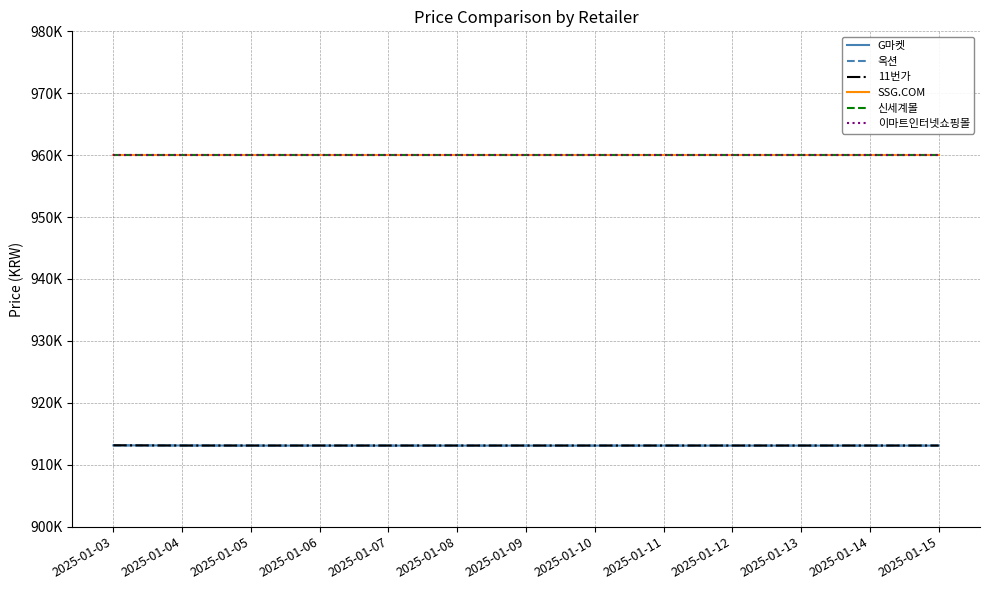

What is the sum of the SSG.COM values at 2025-01-09 and 2025-01-14?

1920000